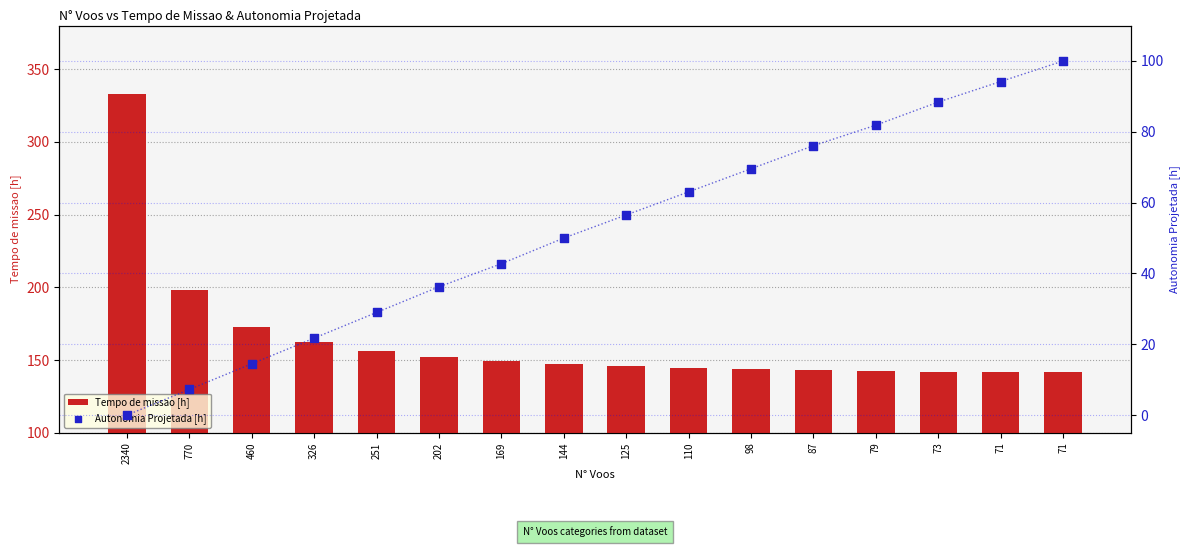

Is the value of Autonomia Projetada [h] at 202 greater than the value of Tempo de missao [h] at 460?

No